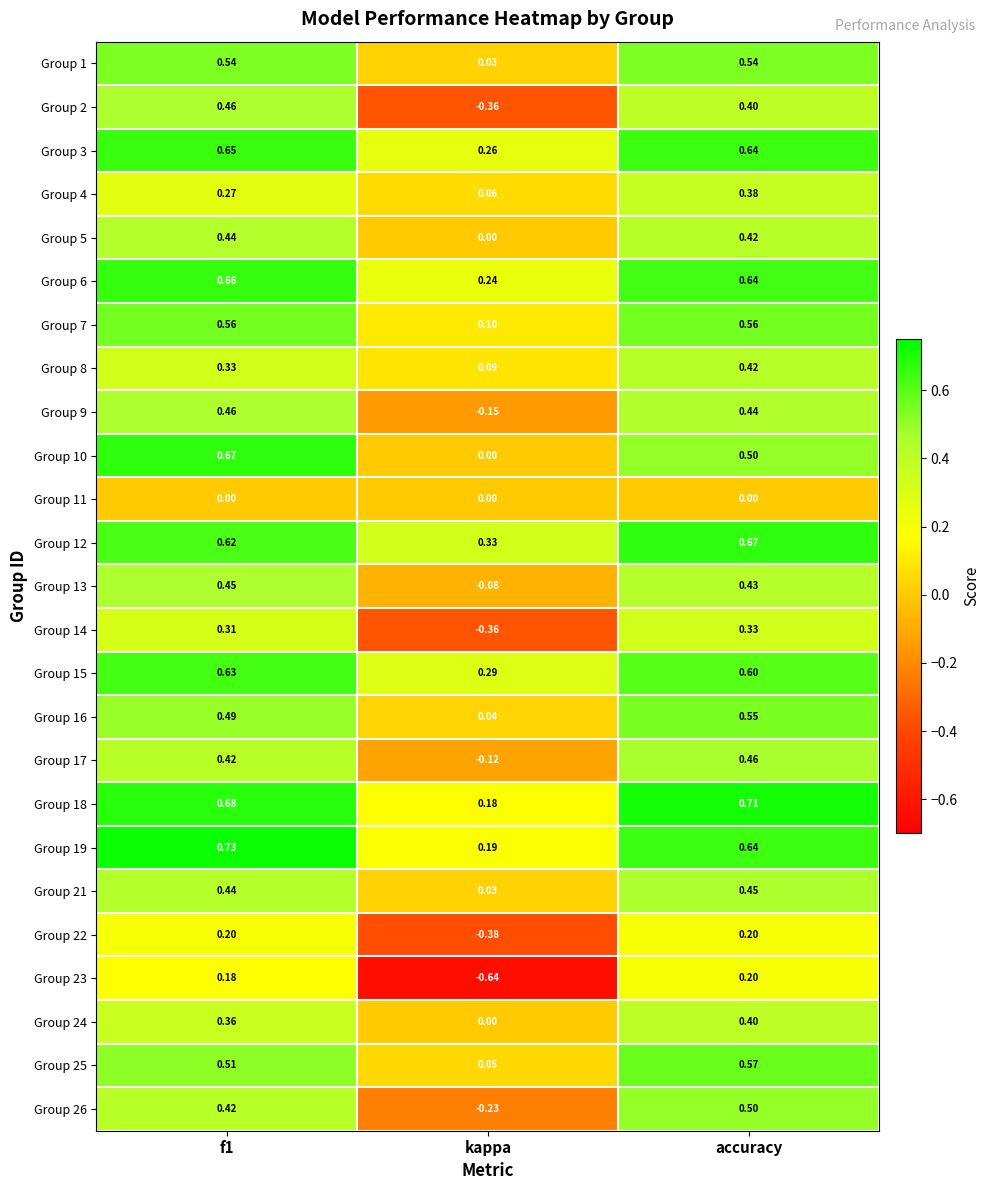

Which label corresponds to the smallest value in the chart?

kappa